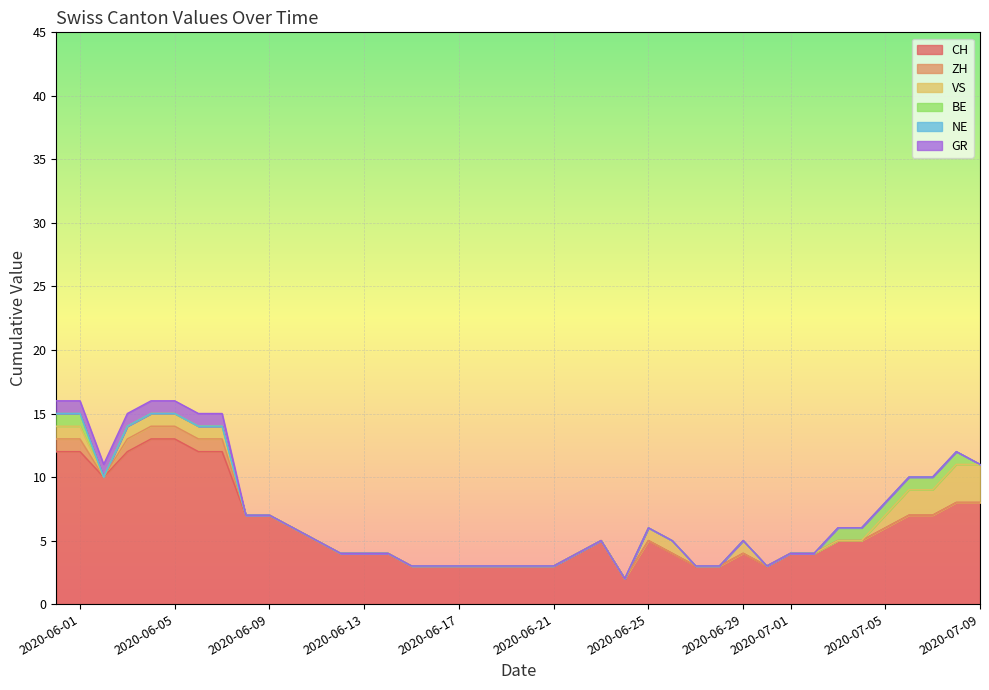

What is the total value across all series at 2020-06-13?

4